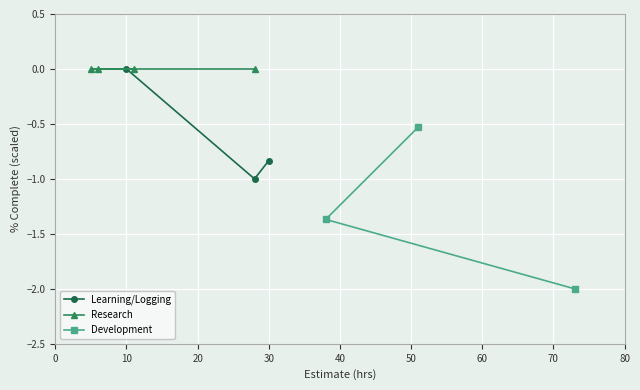

Which series has the largest total across all categories?

Development